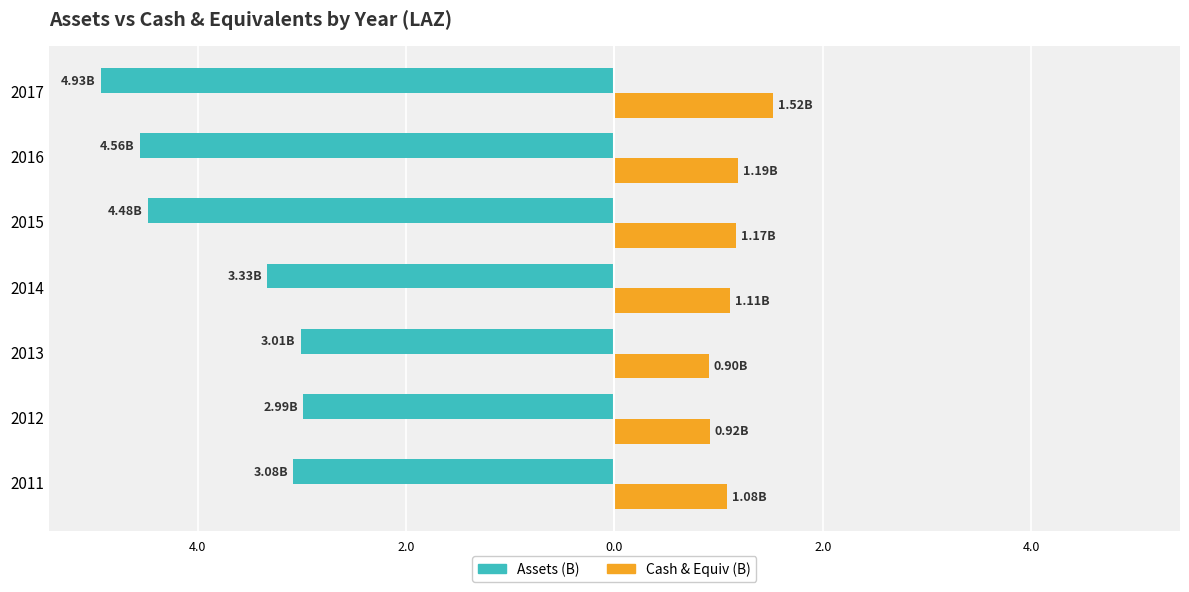

What are all the series names shown in the legend?

Assets (B), Cash & Equiv (B)